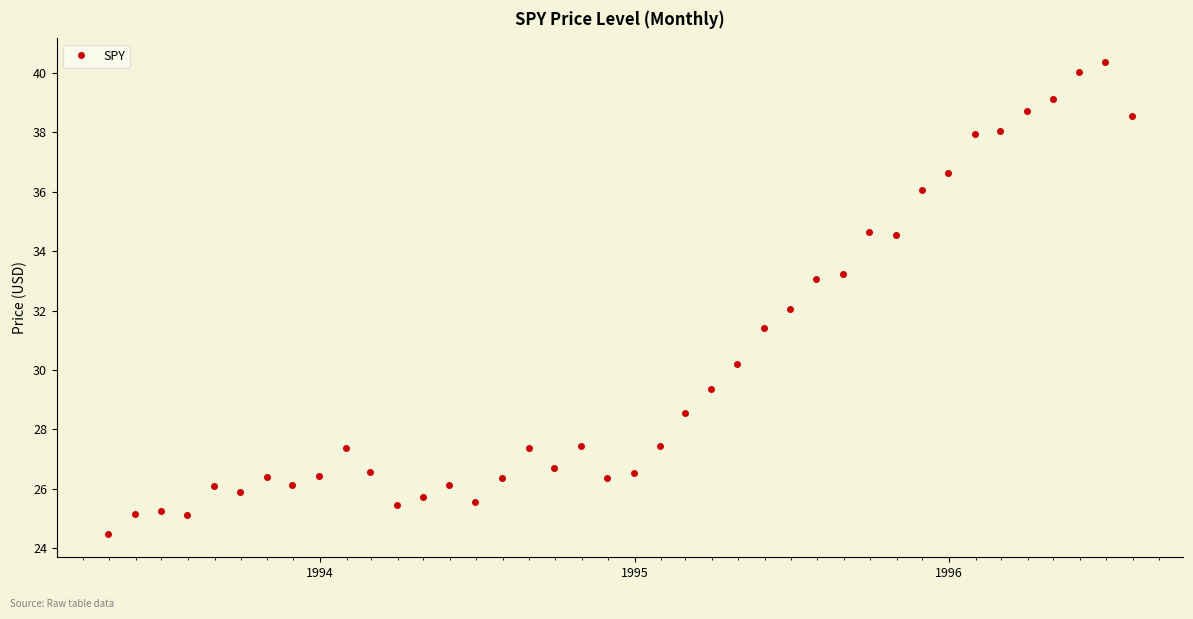

What is the difference between the second highest and minimum values?

15.5